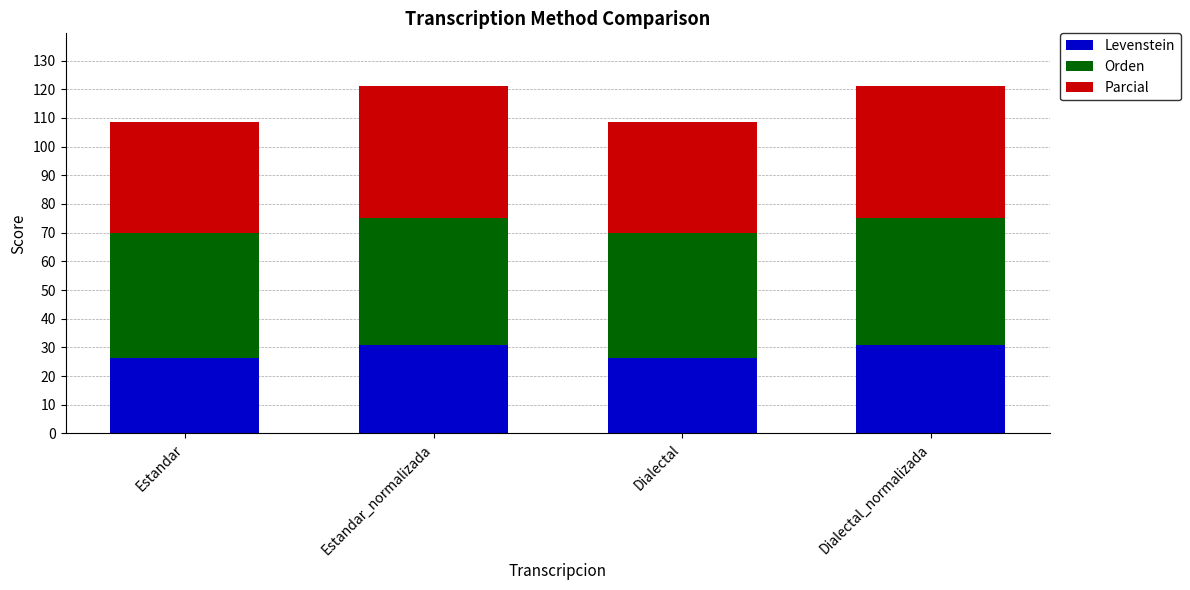

What is the total value across all series at Dialectal?

108.6